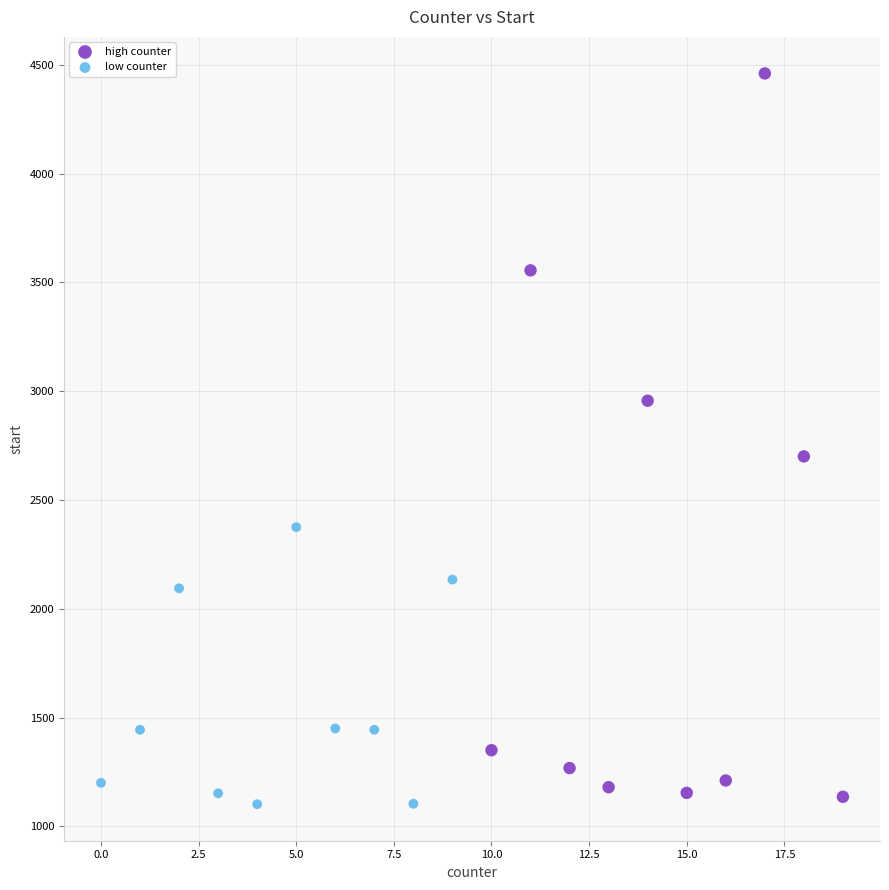

Which series has the widest spread of Y values?

high counter